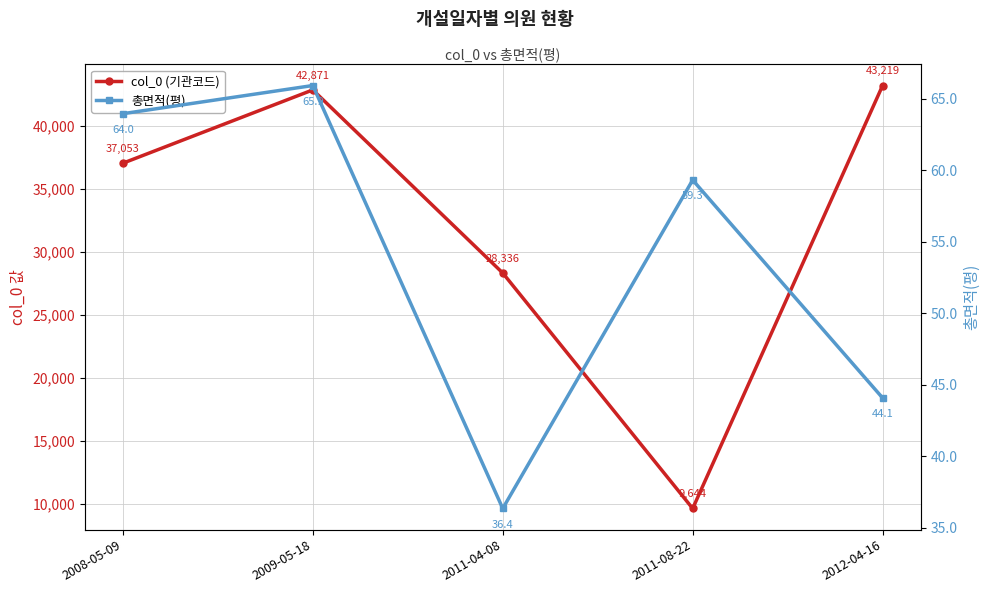

What is the difference between the maximum and minimum values in the col_0 (기관코드) series?

33575.0